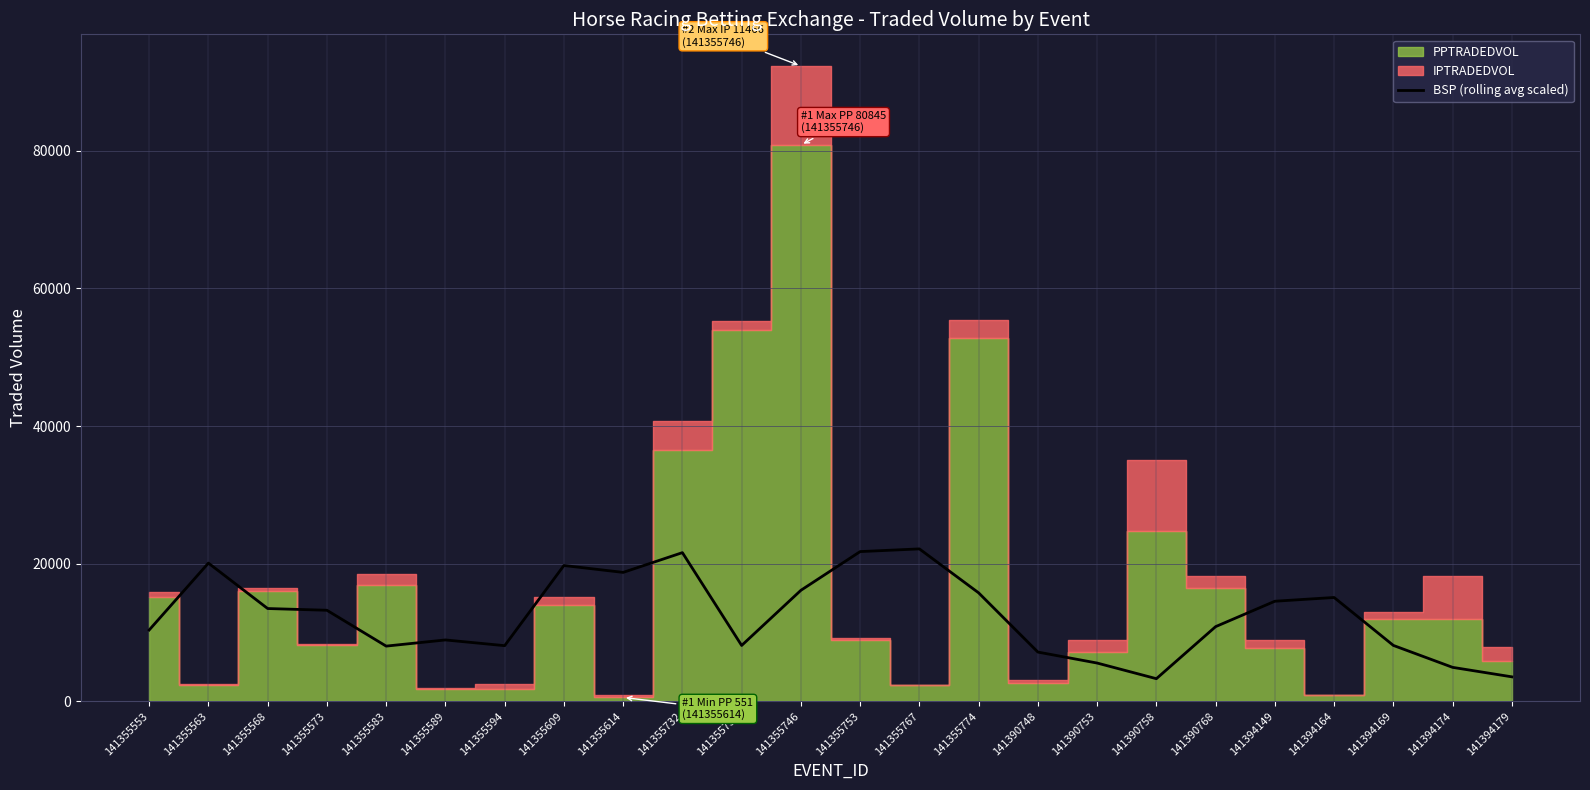

How many points are lower than both their immediate neighbors (excluding endpoints)?

5